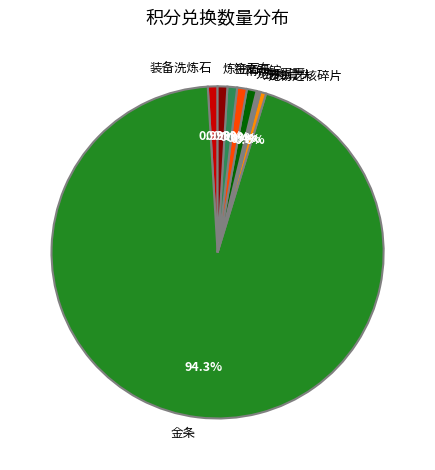

How much of the chart is everything except 宠物骨头?

99.6%